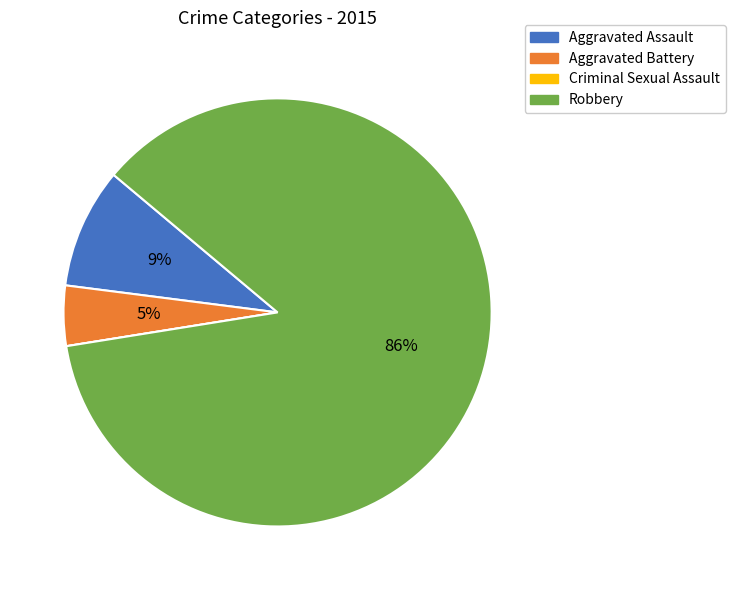

Do Robbery and Aggravated Battery together represent more than half of the pie?

Yes